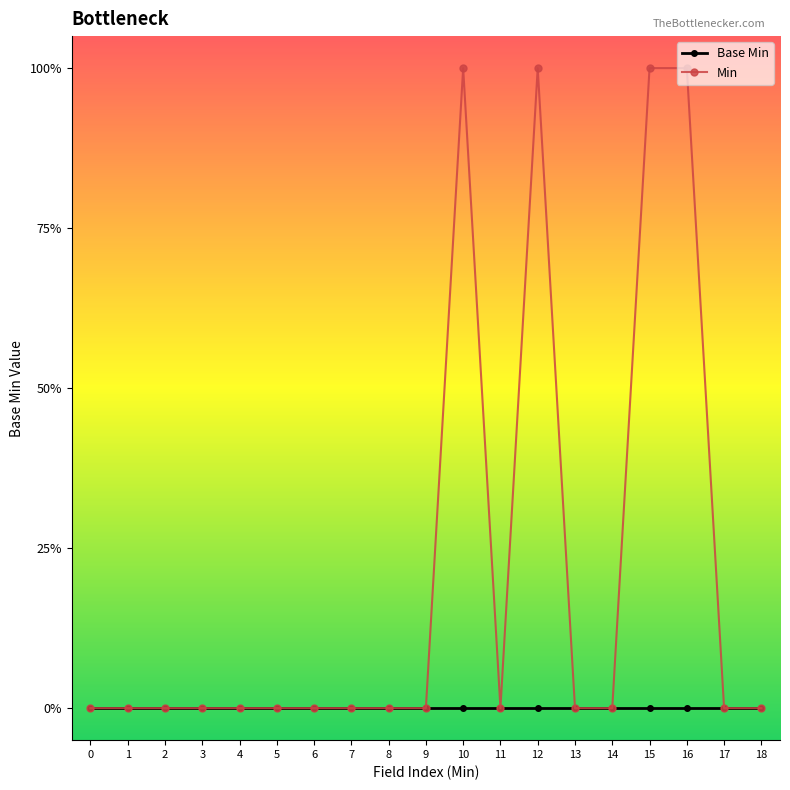

What are all the series names shown in the legend?

Base Min, Min